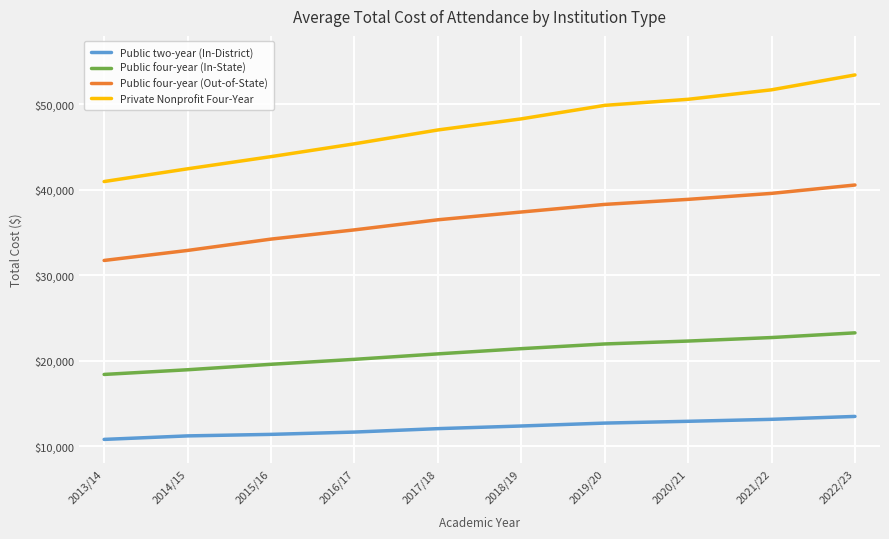

What is the difference between the Public four-year (Out-of-State) values at 2016/17 and 2021/22?

4270